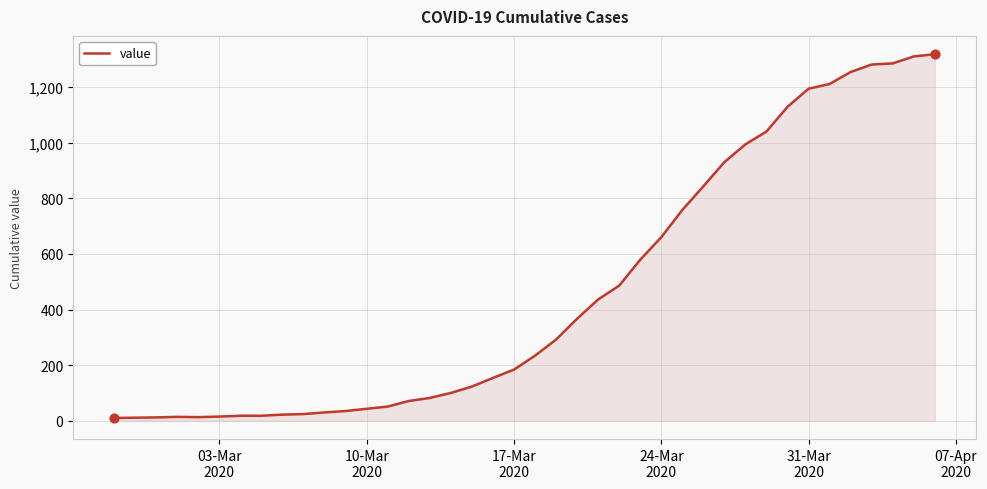

What is the maximum value shown in the chart?

1318